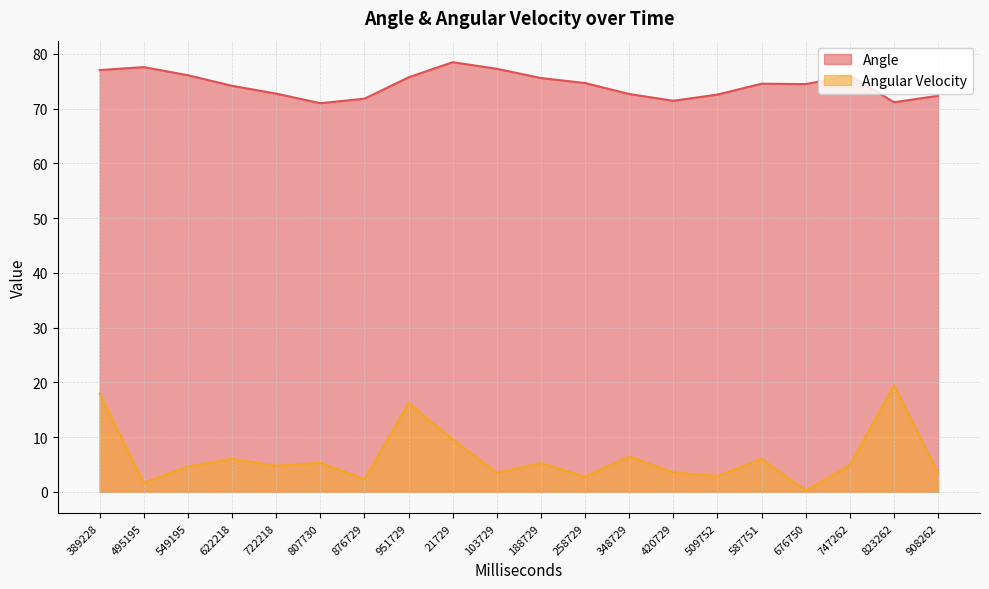

Reading left to right, list all the values displayed in this chart.

Angle: 77.0	77.6	76.1	74.2	72.7	71.0	71.8	75.7	78.5	77.3	75.6	74.7	72.7	71.4	72.6	74.5	74.5	76.0	71.2	72.3
Angular Velocity: 17.9	1.7	4.6	6.0	4.8	5.3	2.3	16.2	9.6	3.5	5.3	2.8	6.5	3.5	2.9	6.0	0.2	4.9	19.5	3.5